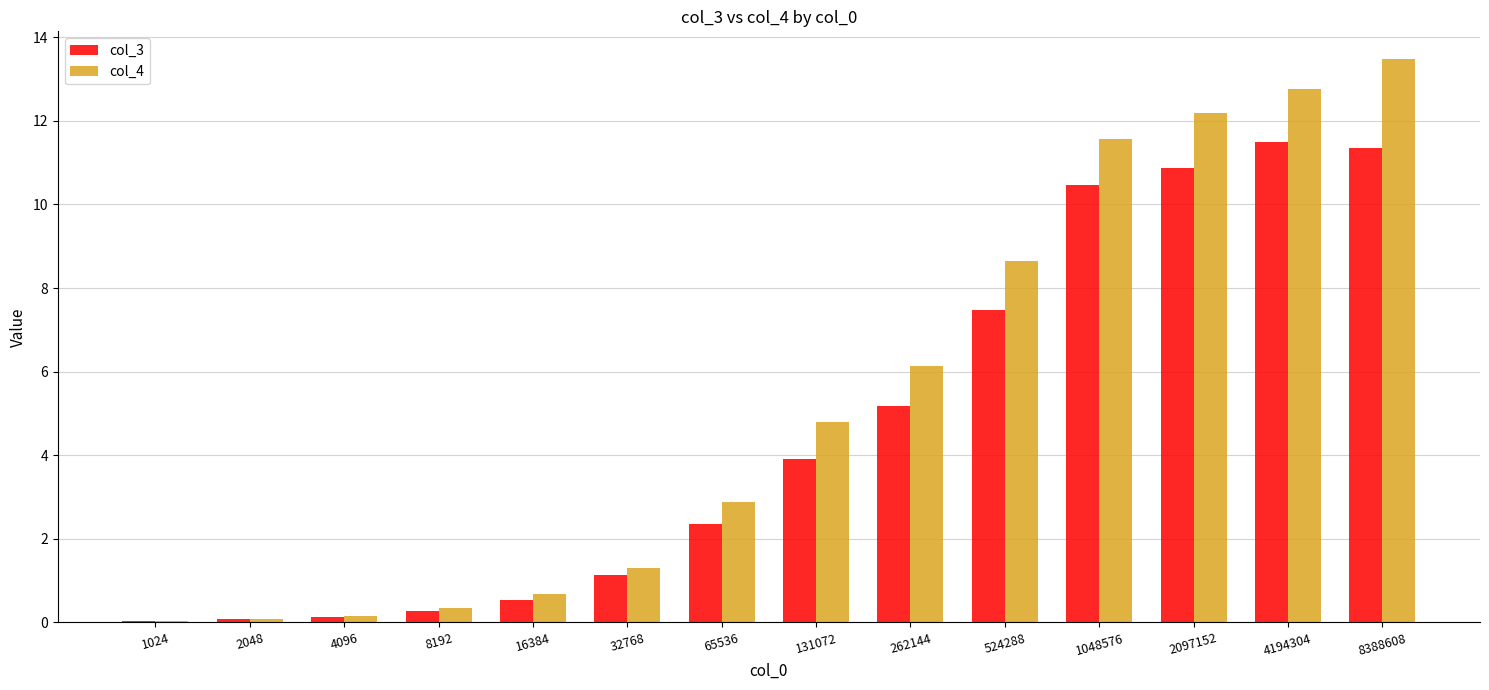

Which label corresponds to the largest value in the chart?

8388608